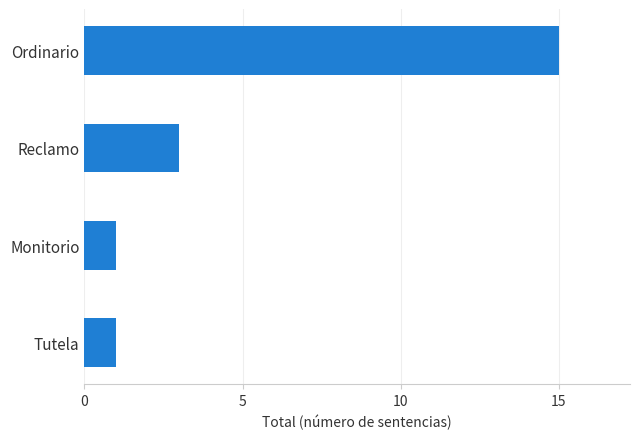

What is the ratio of the value at Reclamo to the value at Tutela?

3.0